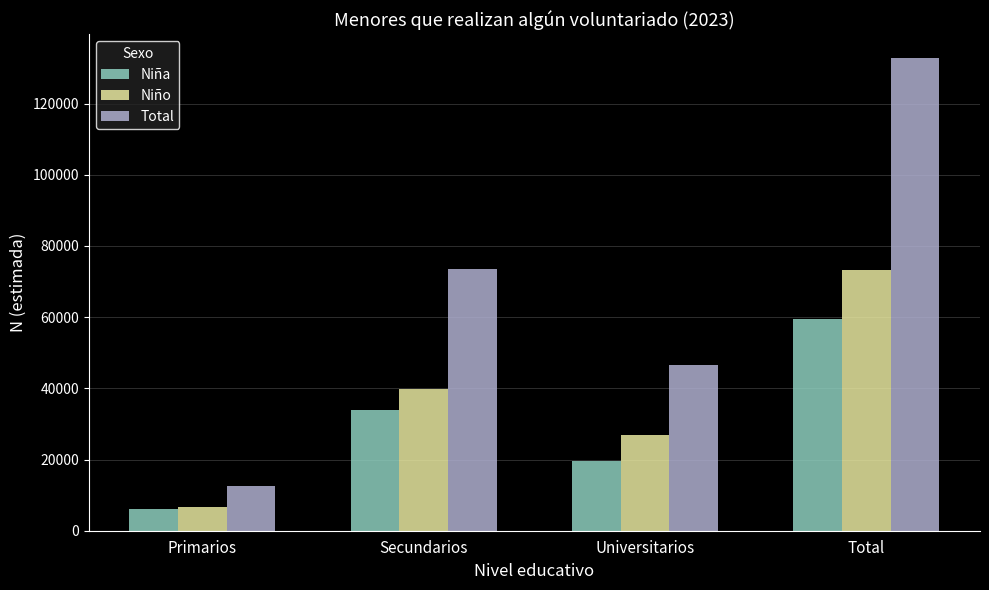

What are all the series names shown in the legend?

Niña, Niño, Total